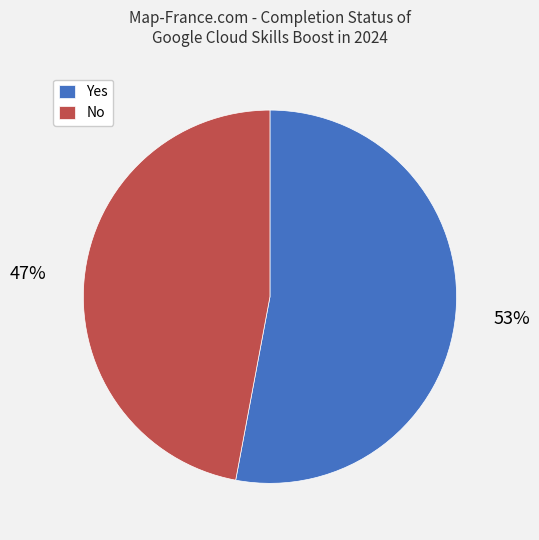

To the nearest percent, what is the difference between the No and Yes slice percentages?

6%